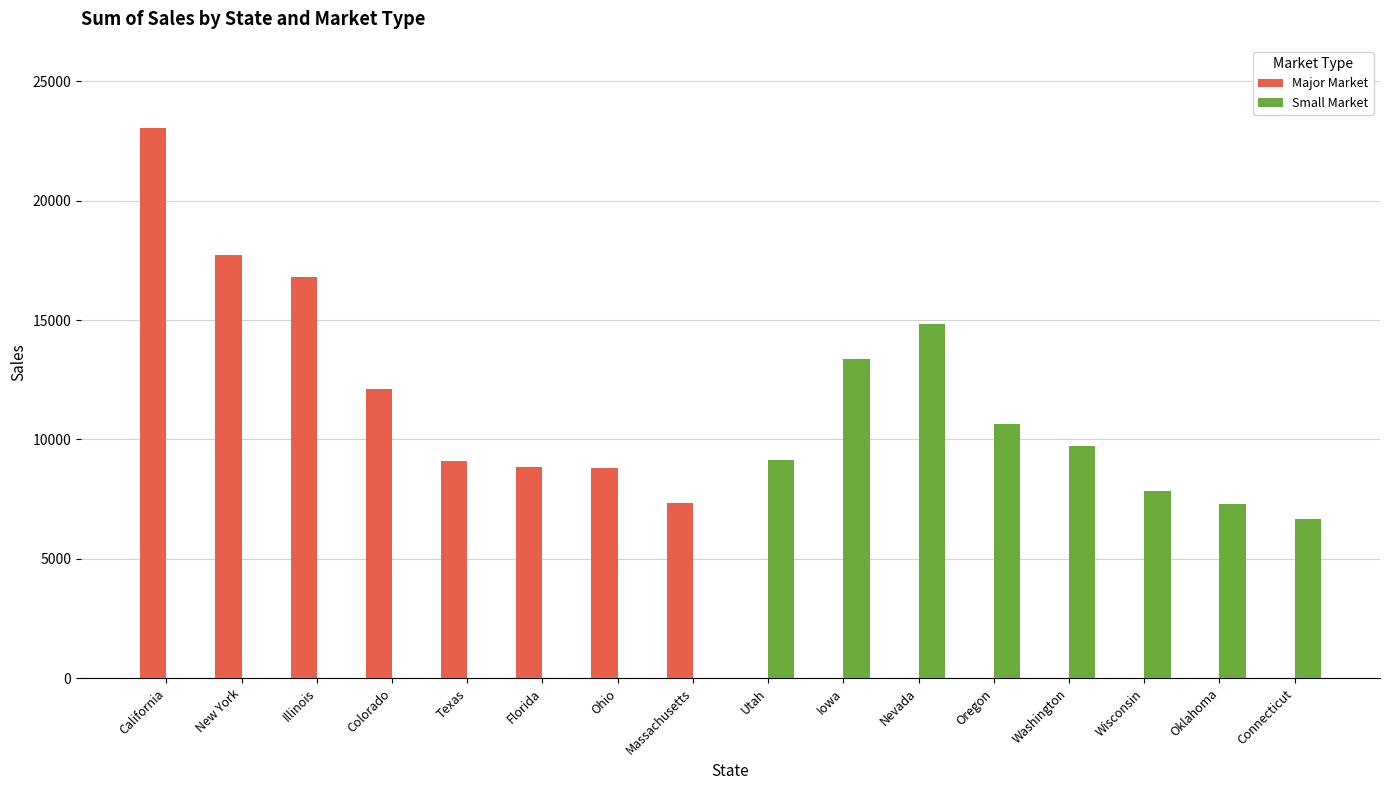

What is the spread (max minus min) of values at Wisconsin?

7839